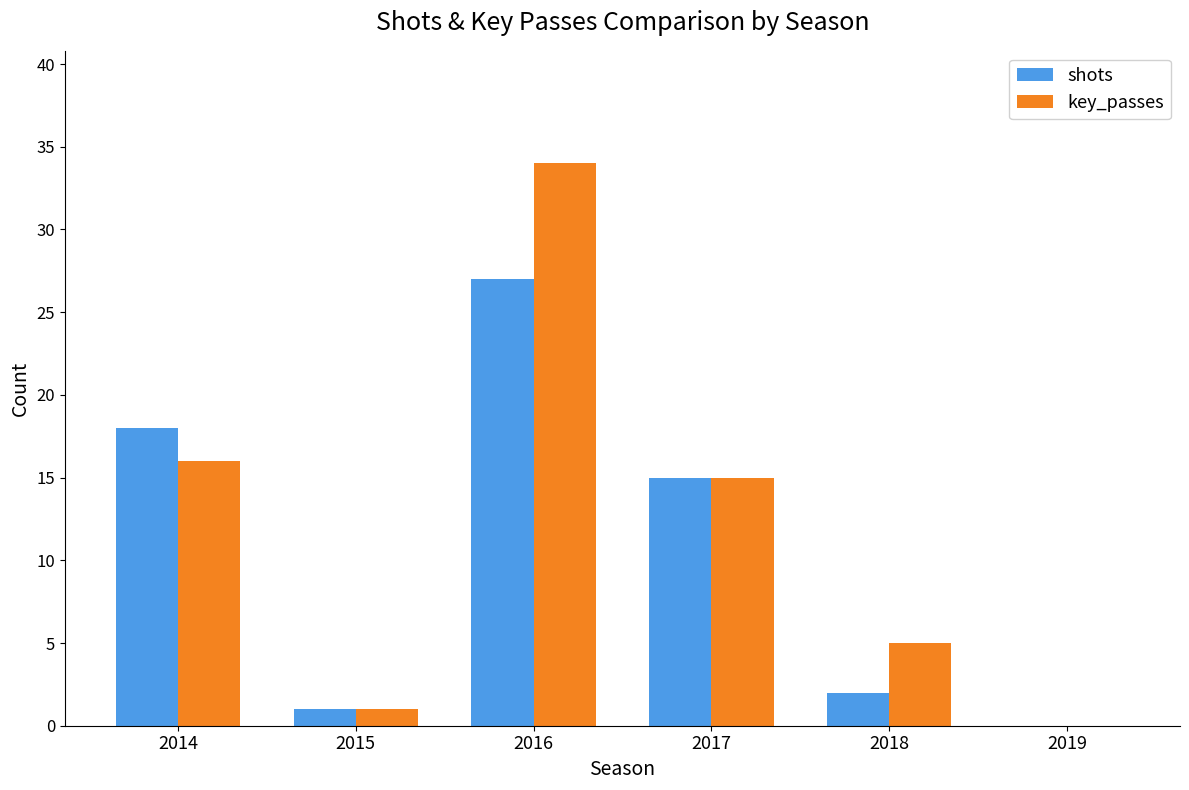

At which category is the sum across all series the highest?

2016